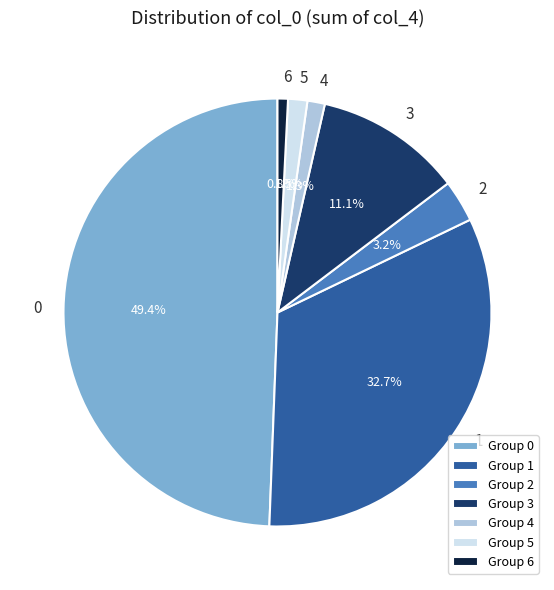

How many segments does this pie chart have?

7